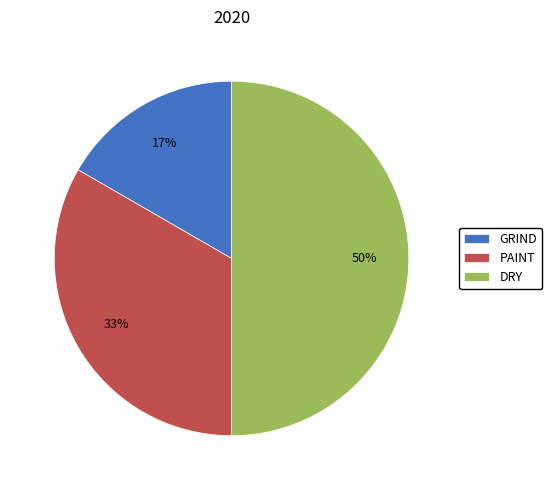

How many slices are in this pie chart?

3